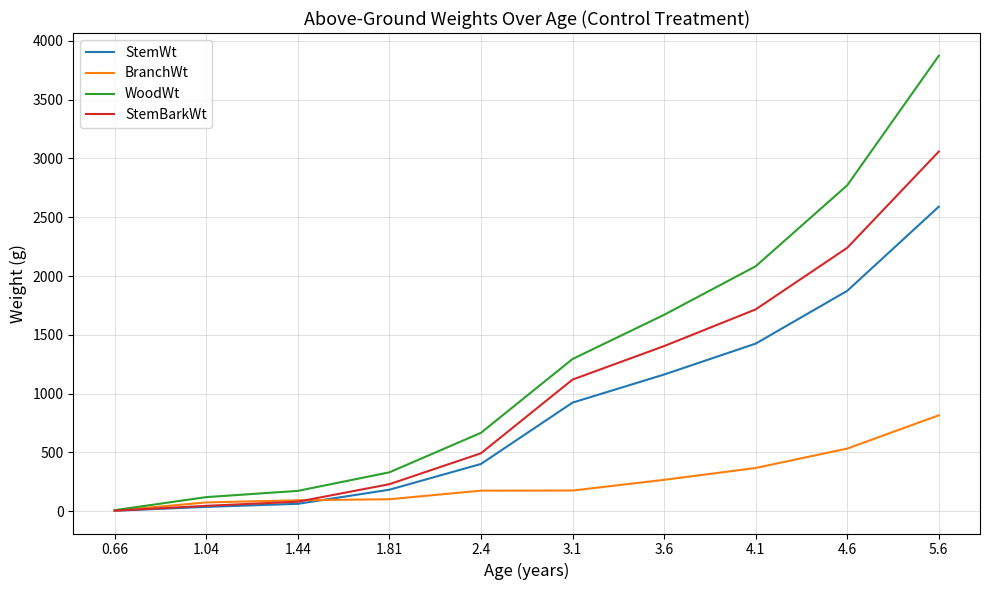

Between 2.4 and 3.1, which series saw the biggest shift?

WoodWt